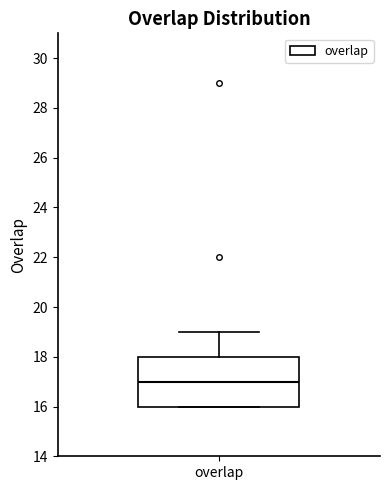

Transcribe this box plot: give where the median line is, the range the box spans, and where the two whiskers end, as read against the y-axis. The values are not printed on the chart, so give them approximately, as read against the axis.

median 17, box 16 to 18, whiskers 16 to 19